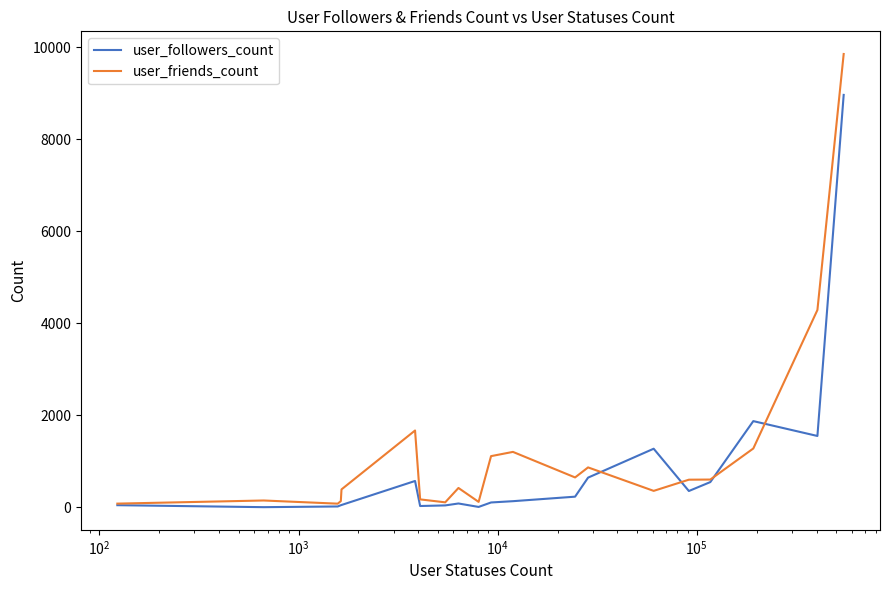

Which series has the largest range (max minus min)?

user_friends_count